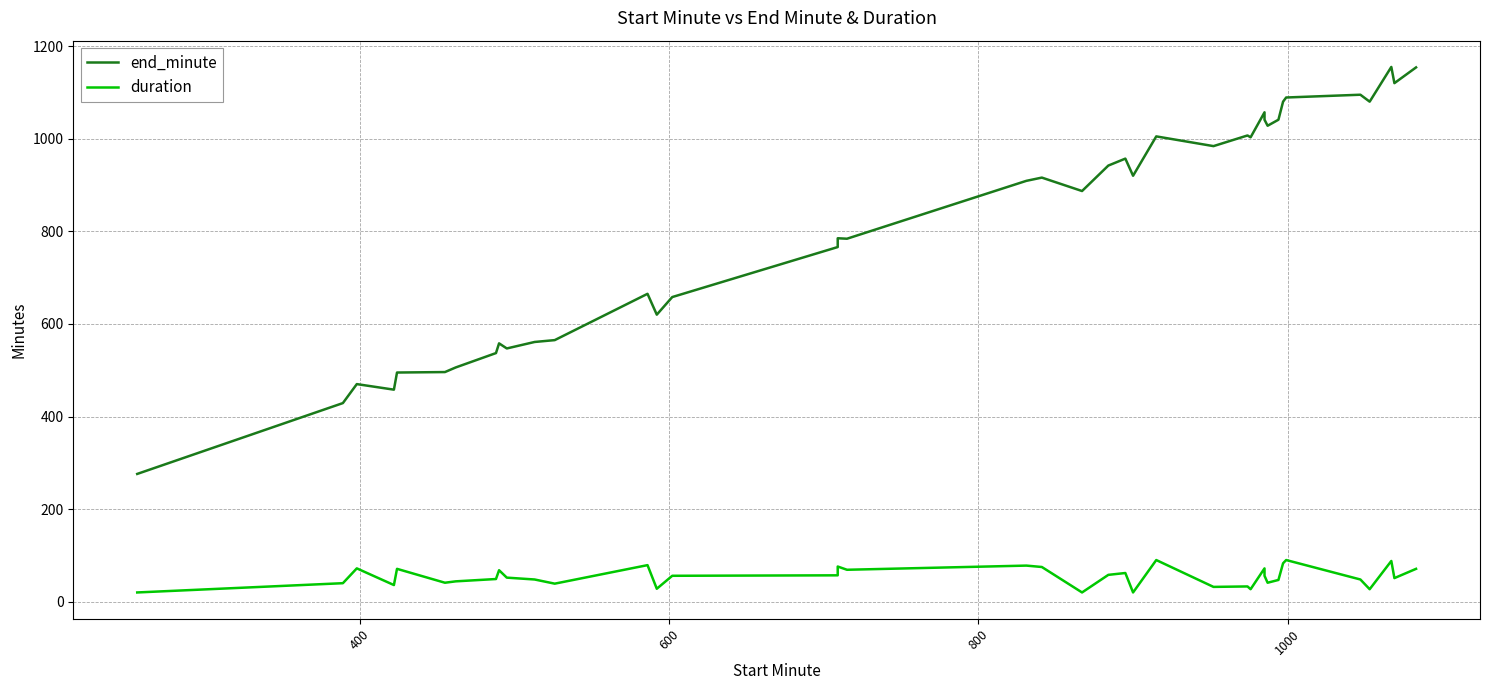

List the series in order of their peak value, highest first.

end_minute, duration